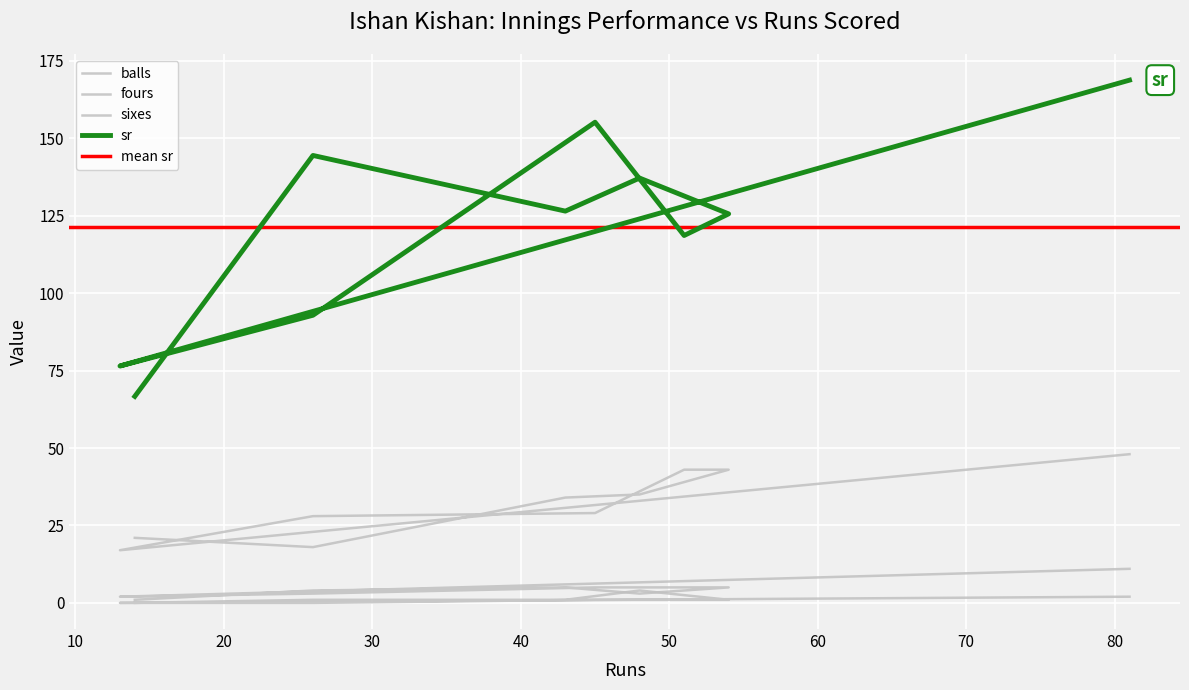

At which category does the chart reach its peak across all series?

81